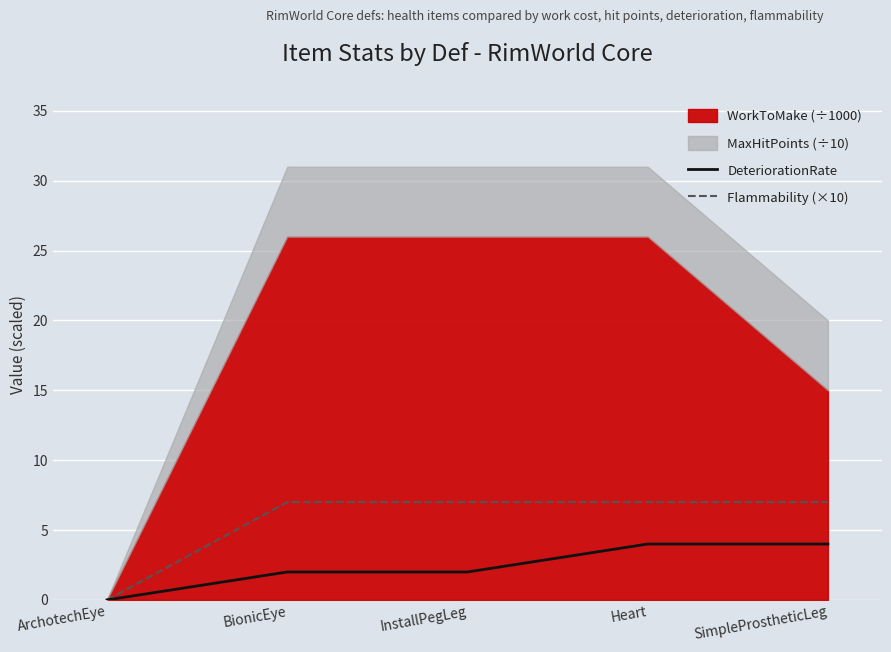

The DeteriorationRate series shows 2 at BionicEye. True or false?

True